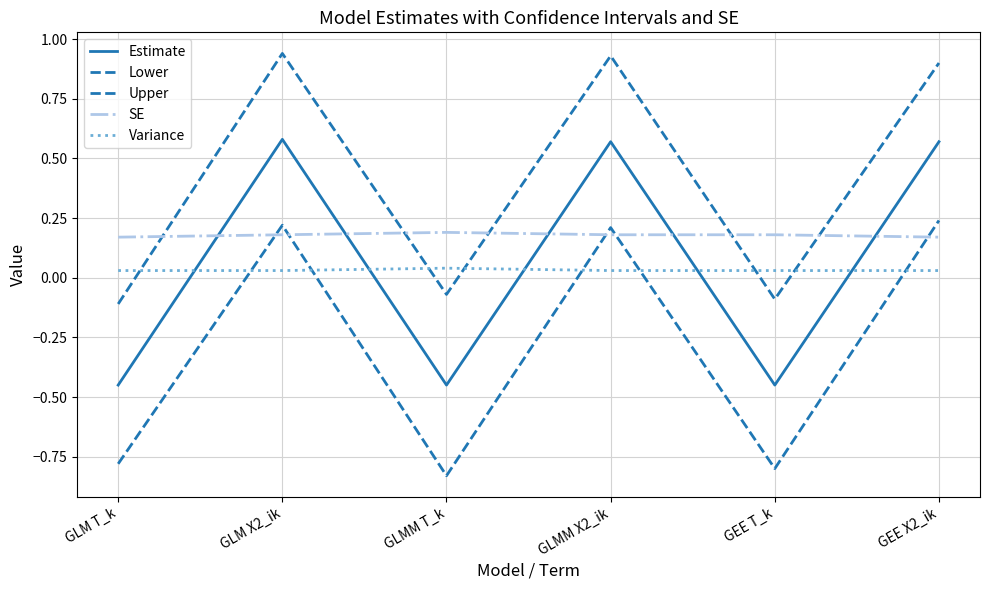

What is the maximum value for Lower?

0.2